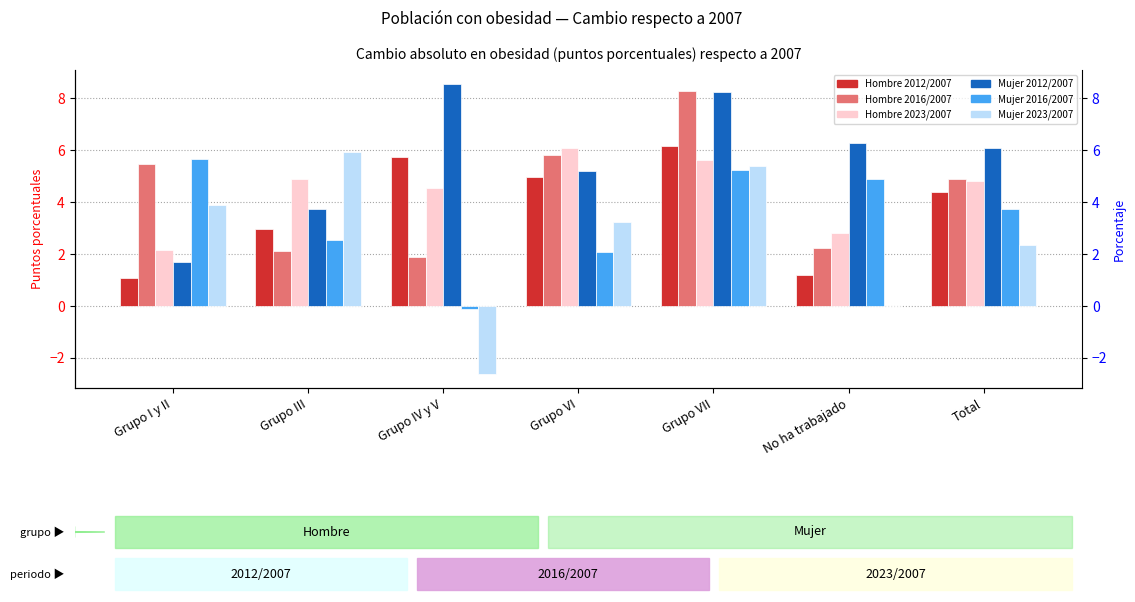

What is the difference between the maximum and minimum values in the Hombre 2016/2007 series?

6.4